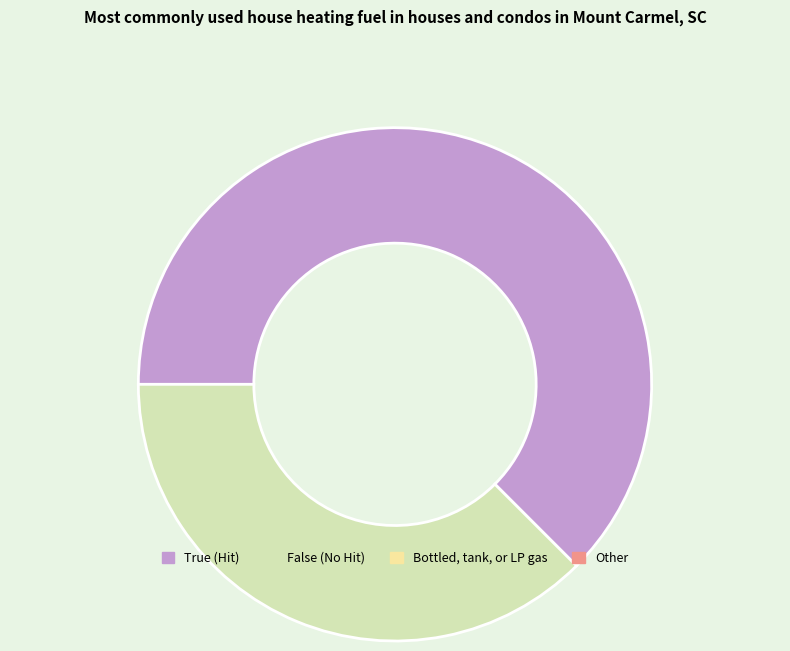

Is there any slice that represents more than half of the pie?

Yes